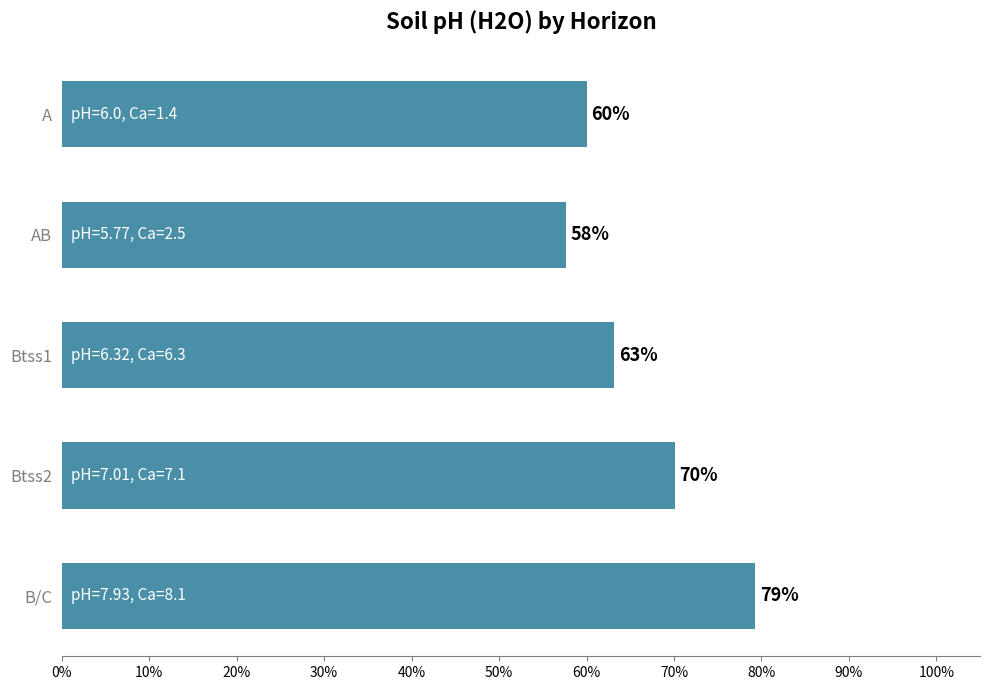

Are the bars horizontal?

Yes